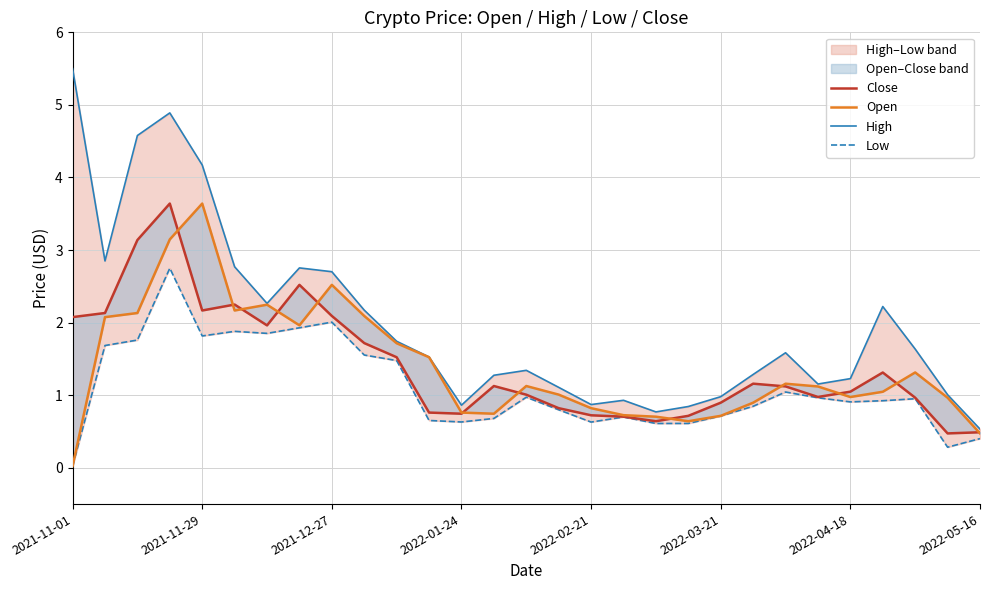

At how many categories does at least one series exceed 0?

29